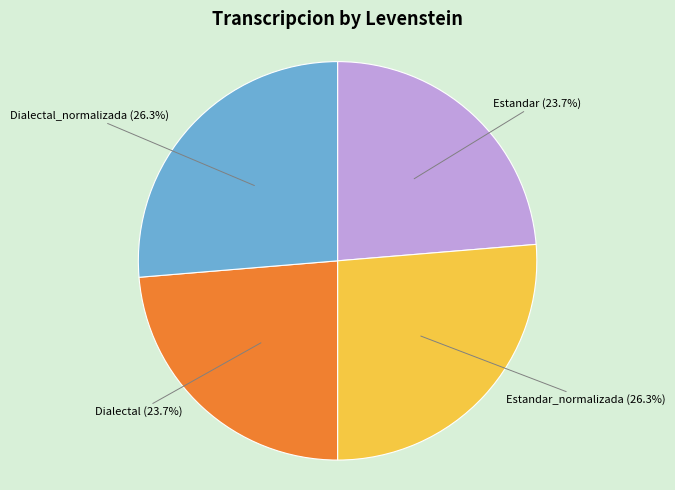

How many slices are in this pie chart?

4